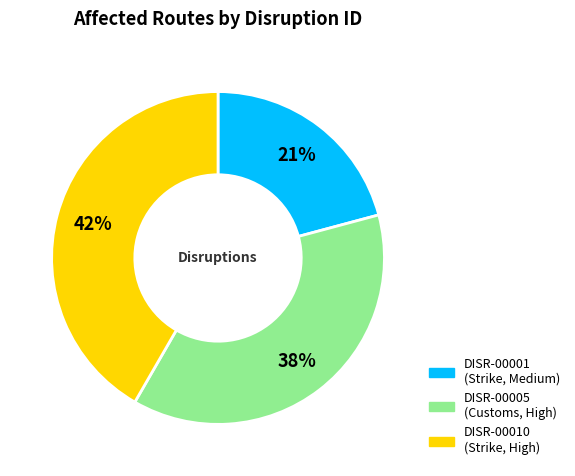

To the nearest percent, what is the difference between the DISR-00005 and DISR-00010 slice percentages?

4%